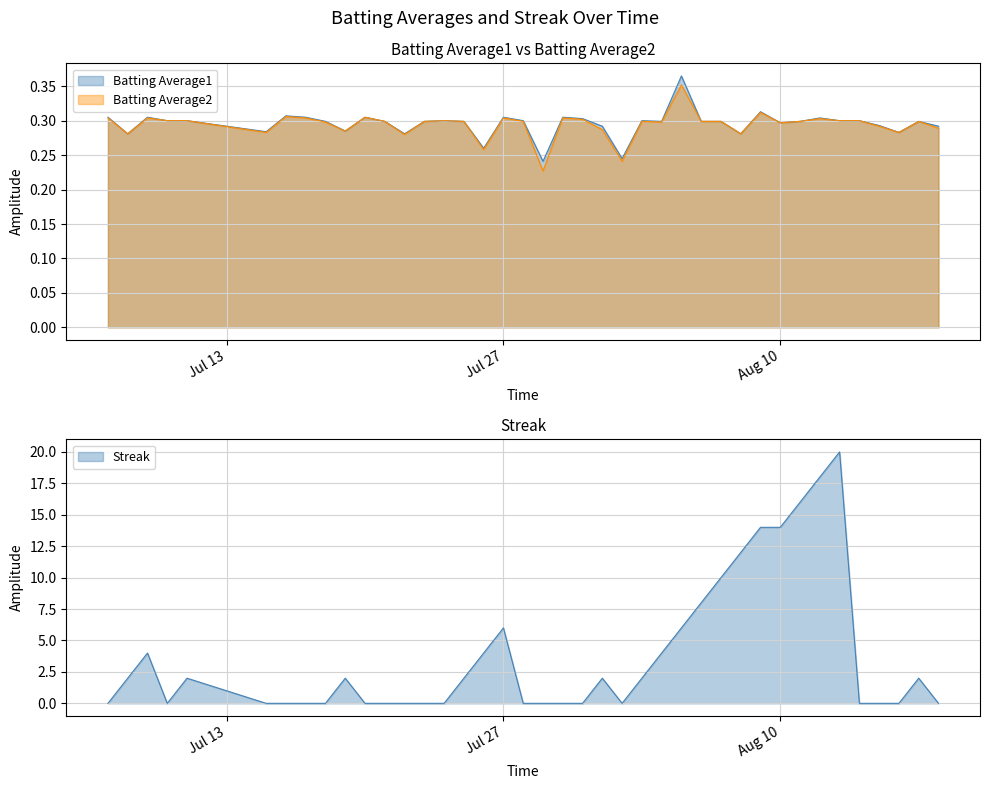

Where is the first local minimum for Streak?

2010-07-10